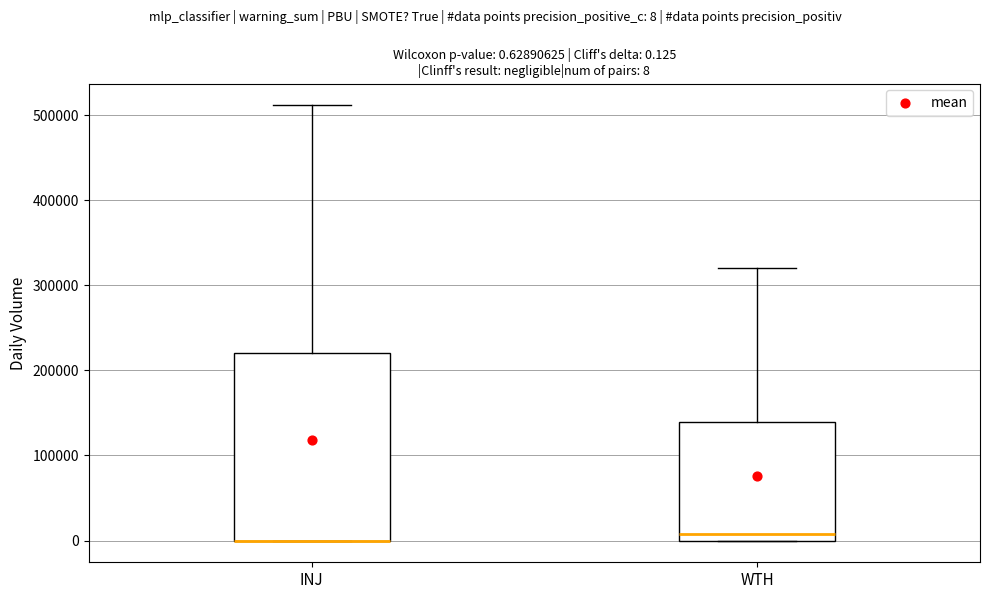

Which box is the tallest, from its lower edge to its upper edge?

INJ